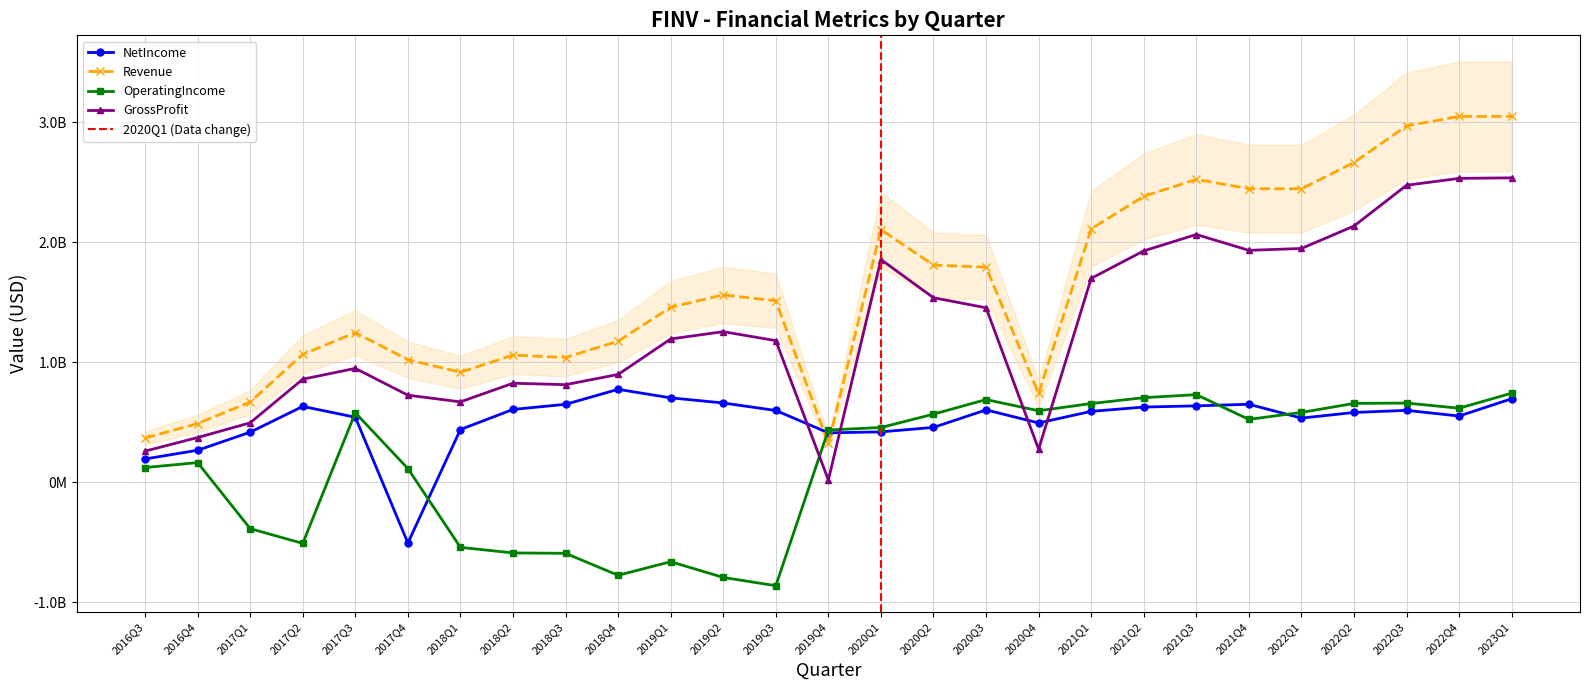

Reading left to right, transcribe all the data shown in this chart.

NetIncome: 2016Q3=193525000	2016Q4=266035000	2017Q1=416800000	2017Q2=631800000	2017Q3=541373000	2017Q4=-506990000	2018Q1=439046000	2018Q2=606559000	2018Q3=649295000	2018Q4=774174000	2019Q1=703180000	2019Q2=660511000	2019Q3=597883000	2019Q4=411276000	2020Q1=419389000	2020Q2=456707000	2020Q3=602665000	2020Q4=493939000	2021Q1=590370000	2021Q2=626383000	2021Q3=636340000	2021Q4=649682000	2022Q1=534259000	2022Q2=581210000	2022Q3=599034000	2022Q4=551475000	2023Q1=695884000
Revenue: 2016Q3=368197000	2016Q4=488835000	2017Q1=668512000	2017Q2=1065879000	2017Q3=1246904000	2017Q4=1021746000	2018Q1=916780000	2018Q2=1059802000	2018Q3=1039395000	2018Q4=1175978000	2019Q1=1458337000	2019Q2=1562266000	2019Q3=1512429000	2019Q4=323056000	2020Q1=2106310000	2020Q2=1810452000	2020Q3=1793333000	2020Q4=739655000	2021Q1=2112893000	2021Q2=2384100000	2021Q3=2525112000	2021Q4=2448023000	2022Q1=2446794000	2022Q2=2665988000	2022Q3=2971445000	2022Q4=3049976000	2023Q1=3050643000
OperatingIncome: 2016Q3=121867000	2016Q4=163136000	2017Q1=-387731000	2017Q2=-510623000	2017Q3=579027000	2017Q4=113631000	2018Q1=-543701000	2018Q2=-590454000	2018Q3=-593360000	2018Q4=-776815000	2019Q1=-663490000	2019Q2=-794697000	2019Q3=-863480000	2019Q4=435062000	2020Q1=455772000	2020Q2=567169000	2020Q3=689030000	2020Q4=595562000	2021Q1=655727000	2021Q2=704676000	2021Q3=729852000	2021Q4=523511000	2022Q1=581637000	2022Q2=656686000	2022Q3=659837000	2022Q4=616774000	2023Q1=742280000
GrossProfit: 2016Q3=258855000	2016Q4=372126000	2017Q1=495106000	2017Q2=858858000	2017Q3=949086000	2017Q4=725469000	2018Q1=669681000	2018Q2=825152000	2018Q3=813168000	2018Q4=898383000	2019Q1=1194325000	2019Q2=1255303000	2019Q3=1180351000	2019Q4=17899000	2020Q1=1856815000	2020Q2=1538137000	2020Q3=1454454000	2020Q4=274744000	2021Q1=1699839000	2021Q2=1929096000	2021Q3=2065543000	2021Q4=1933694000	2022Q1=1949090000	2022Q2=2136313000	2022Q3=2476423000	2022Q4=2533753000	2023Q1=2538215000